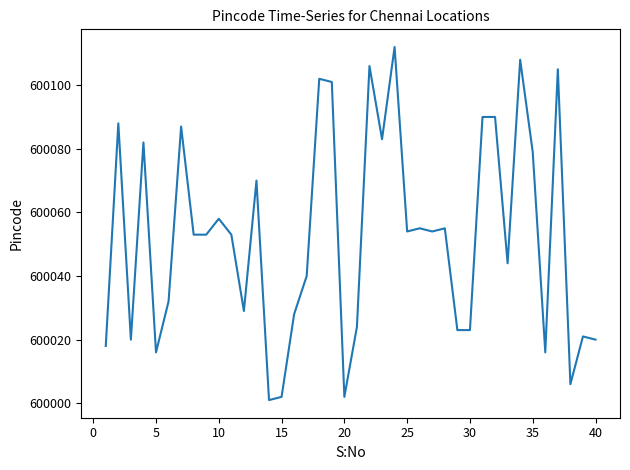

What is the difference between the second highest and minimum values?

107